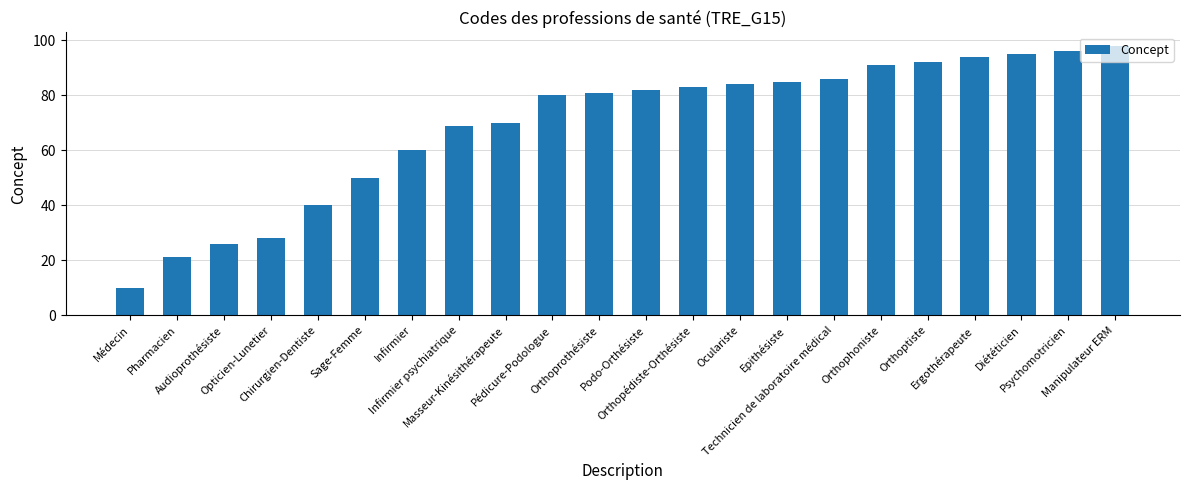

Rank the categories by value from lowest to highest.

Médecin, Pharmacien, Audioprothésiste, Opticien-Lunetier, Chirurgien-Dentiste, Sage-Femme, Infirmier, Infirmier psychiatrique, Masseur-Kinésithérapeute, Pédicure-Podologue, Orthoprothésiste, Podo-Orthésiste, Orthopédiste-Orthésiste, Oculariste, Epithésiste, Technicien de laboratoire médical, Orthophoniste, Orthoptiste, Ergothérapeute, Diététicien, Psychomotricien, Manipulateur ERM